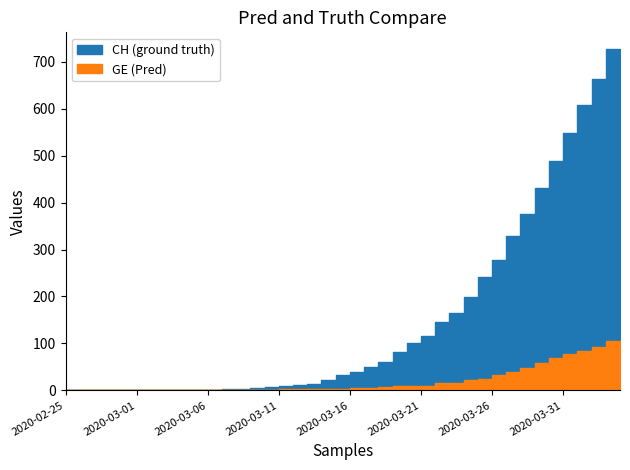

Reading left to right, what are all the values shown in this chart?

CH: 2020-02-25=0	2020-02-26=0	2020-02-27=0	2020-02-28=0	2020-02-29=0	2020-03-01=0	2020-03-02=0	2020-03-03=0	2020-03-04=0	2020-03-05=0	2020-03-06=1	2020-03-07=1	2020-03-08=2	2020-03-09=2	2020-03-10=5	2020-03-11=7	2020-03-12=10	2020-03-13=11	2020-03-14=14	2020-03-15=22	2020-03-16=33	2020-03-17=40	2020-03-18=49	2020-03-19=60	2020-03-20=81	2020-03-21=101	2020-03-22=116	2020-03-23=146	2020-03-24=165	2020-03-25=199	2020-03-26=242	2020-03-27=278	2020-03-28=328	2020-03-29=375	2020-03-30=430	2020-03-31=488	2020-04-01=547	2020-04-02=607	2020-04-03=664	2020-04-04=726
GE: 2020-02-25=0	2020-02-26=0	2020-02-27=0	2020-02-28=0	2020-02-29=0	2020-03-01=0	2020-03-02=0	2020-03-03=0	2020-03-04=0	2020-03-05=0	2020-03-06=0	2020-03-07=0	2020-03-08=0	2020-03-09=0	2020-03-10=1	2020-03-11=1	2020-03-12=2	2020-03-13=2	2020-03-14=2	2020-03-15=4	2020-03-16=4	2020-03-17=5	2020-03-18=6	2020-03-19=7	2020-03-20=9	2020-03-21=9	2020-03-22=10	2020-03-23=15	2020-03-24=16	2020-03-25=23	2020-03-26=25	2020-03-27=32	2020-03-28=40	2020-03-29=48	2020-03-30=58	2020-03-31=68	2020-04-01=77	2020-04-02=85	2020-04-03=92	2020-04-04=106